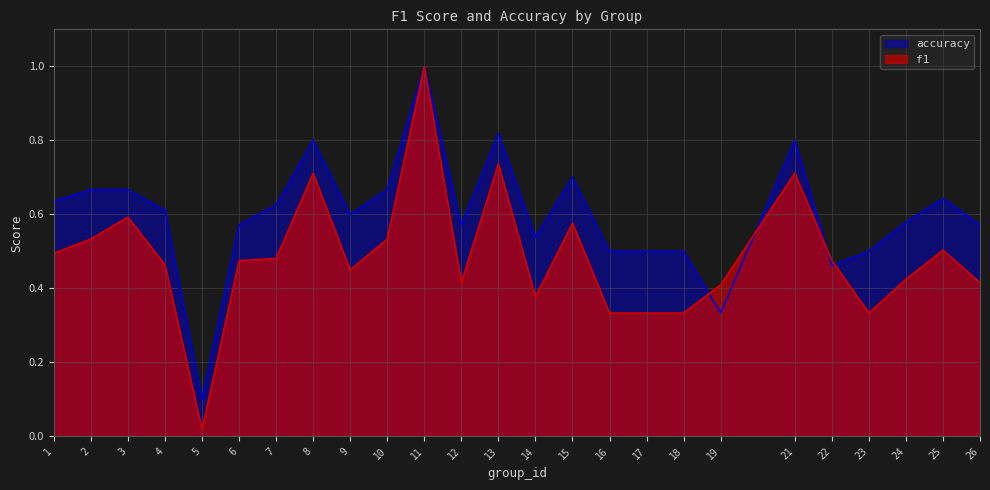

What is the difference between the maximum and second lowest values in the f1 series?

0.7